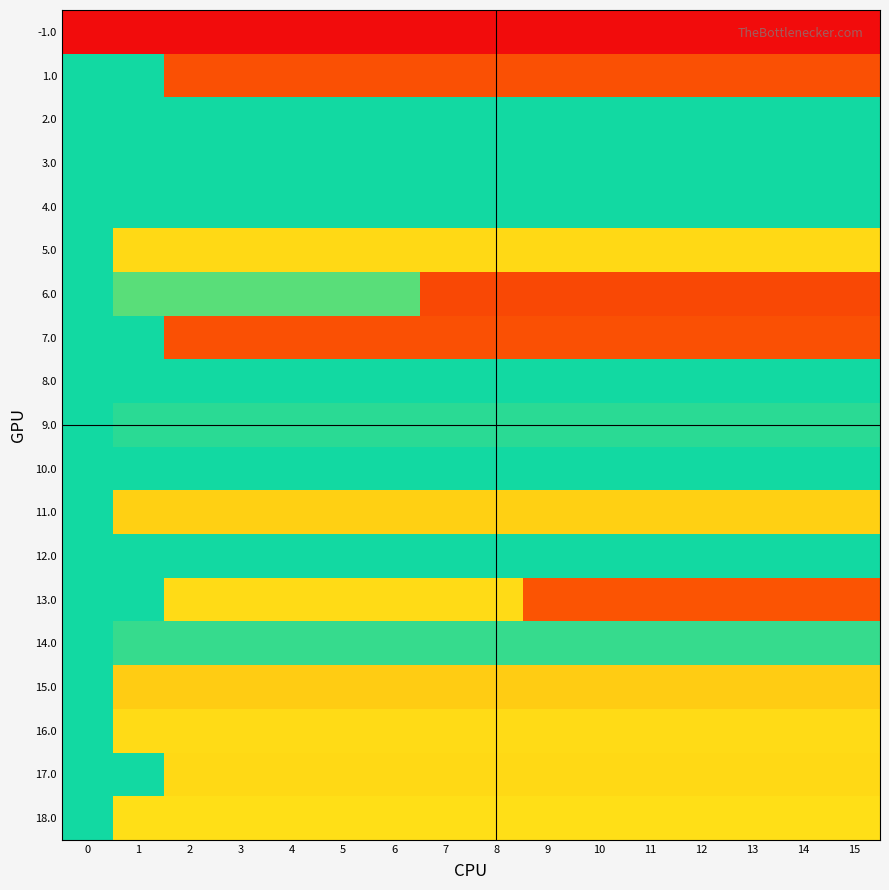

Count the number of data series in this chart.

19